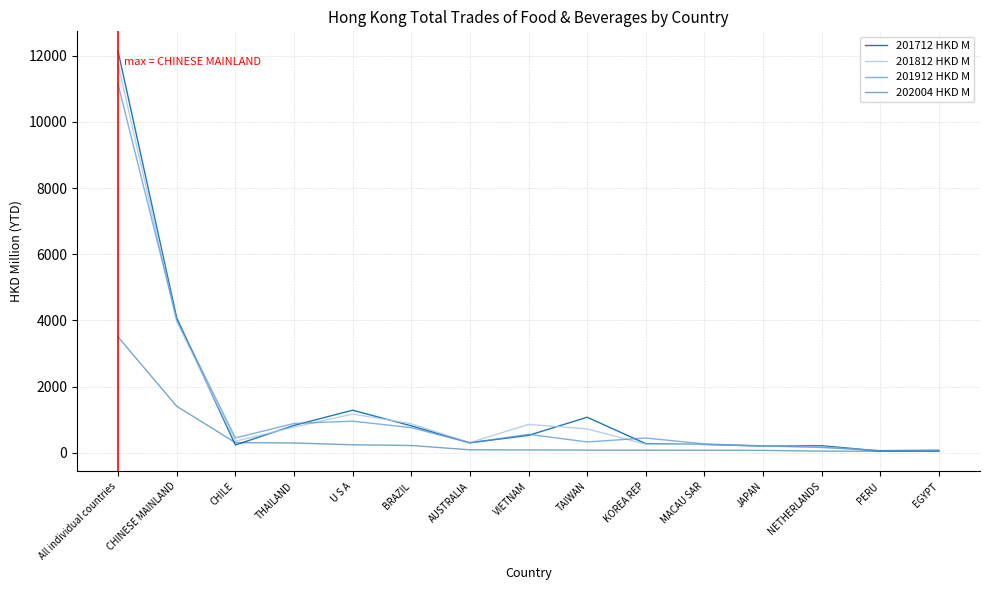

How many values in the 202004 HKD M series exceed 82?

8